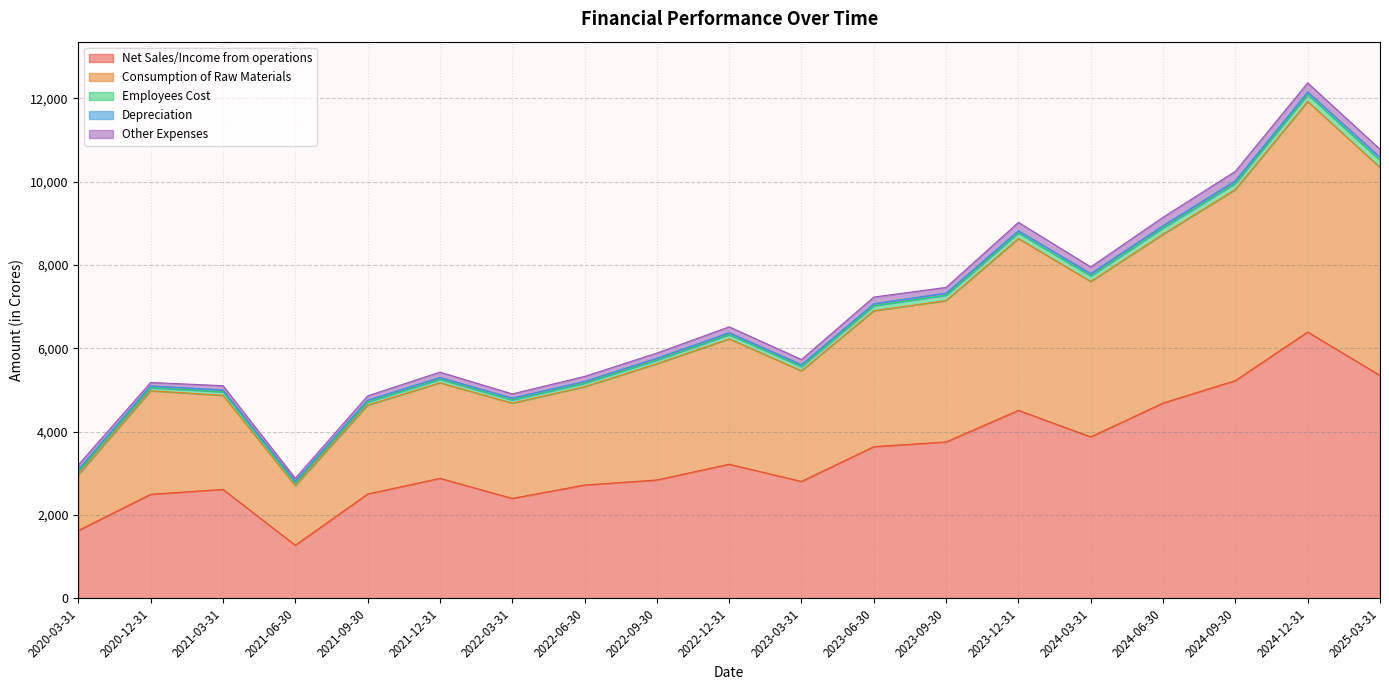

True or false: Depreciation and Other Expenses cross at least once.

False